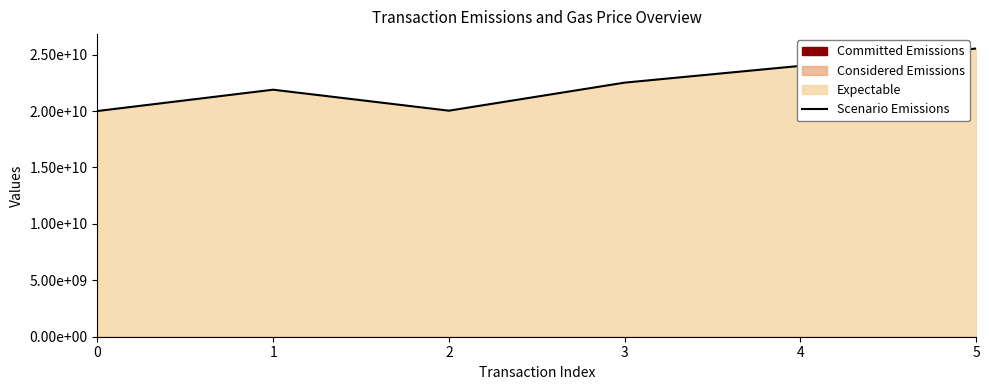

What is the smallest value displayed?

20000000000